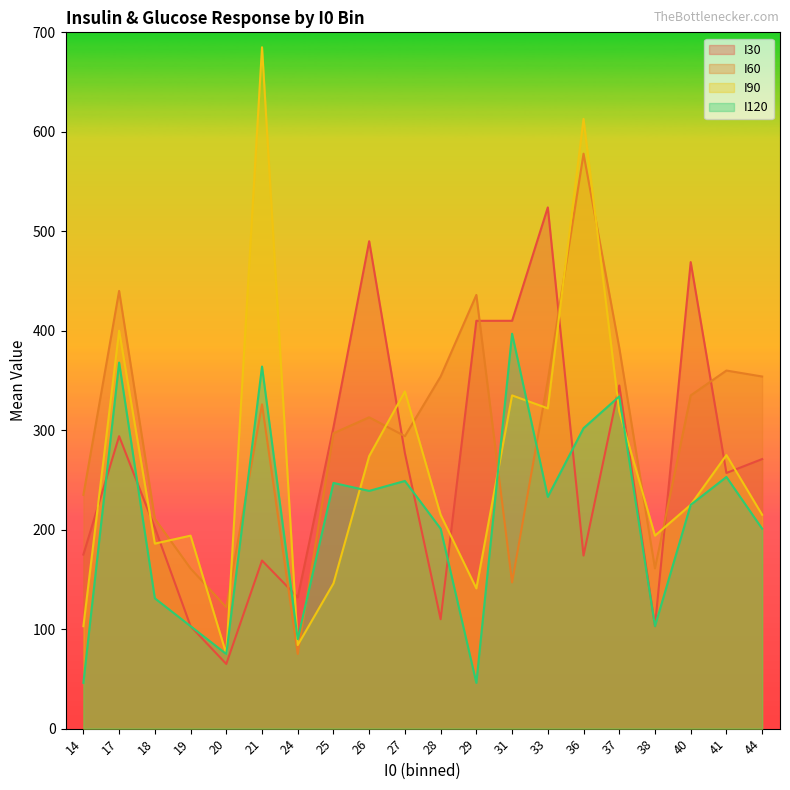

At which label does I30 reach its peak?

33